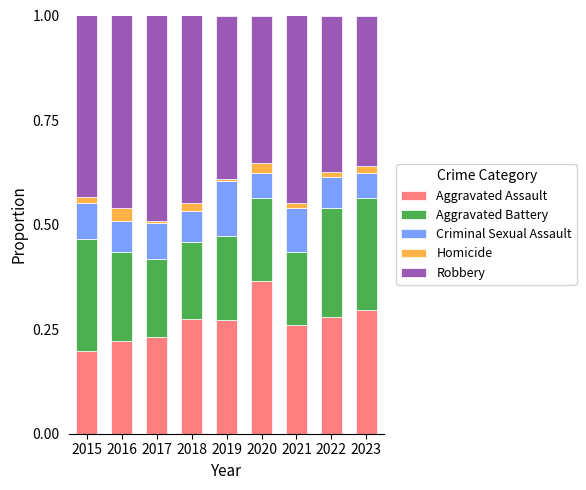

Read the Aggravated Battery value at 2018.

0.2